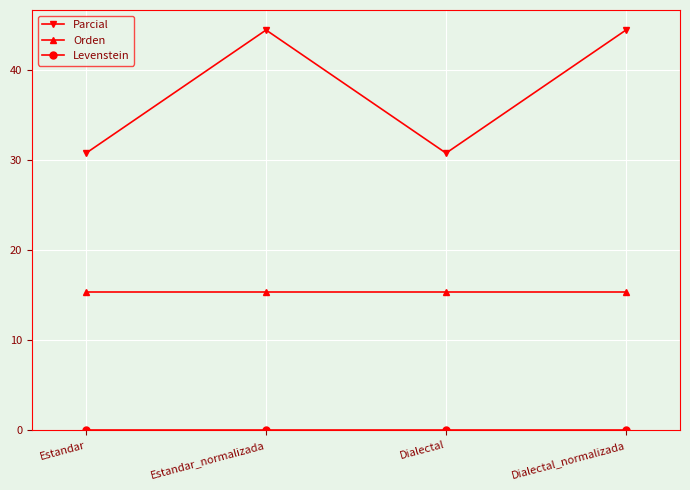

Between Estandar_normalizada and Dialectal, which series saw the biggest shift?

Parcial